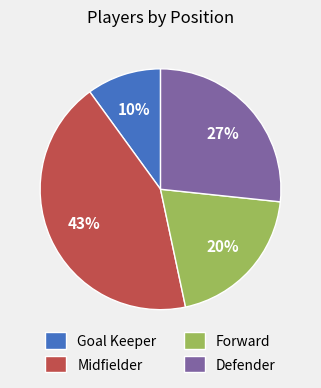

What is the ratio of the value at Defender to the value at Midfielder?

0.6